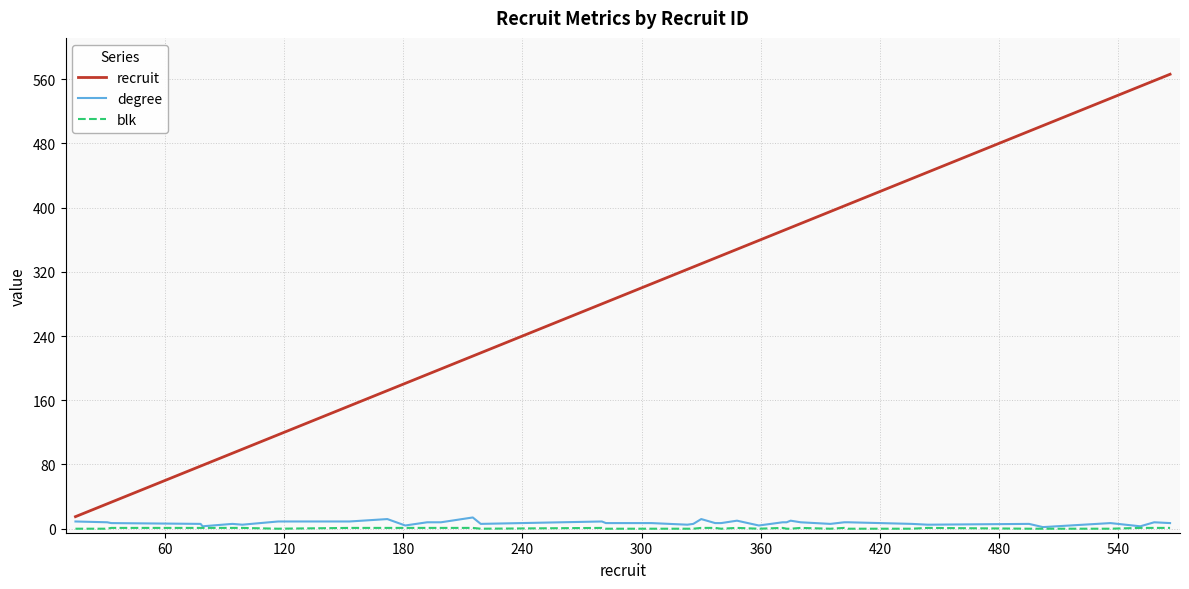

What is the highest value of the degree series?

14